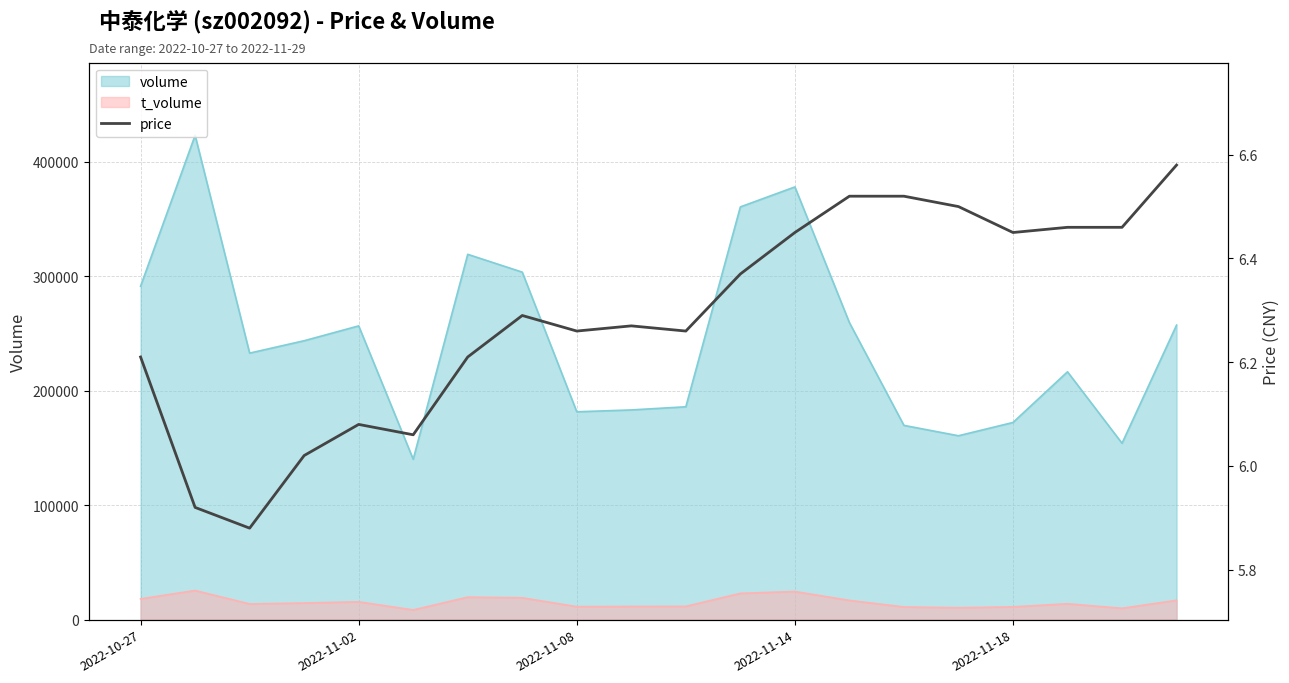

True or false: volume and t_volume cross at least once.

False